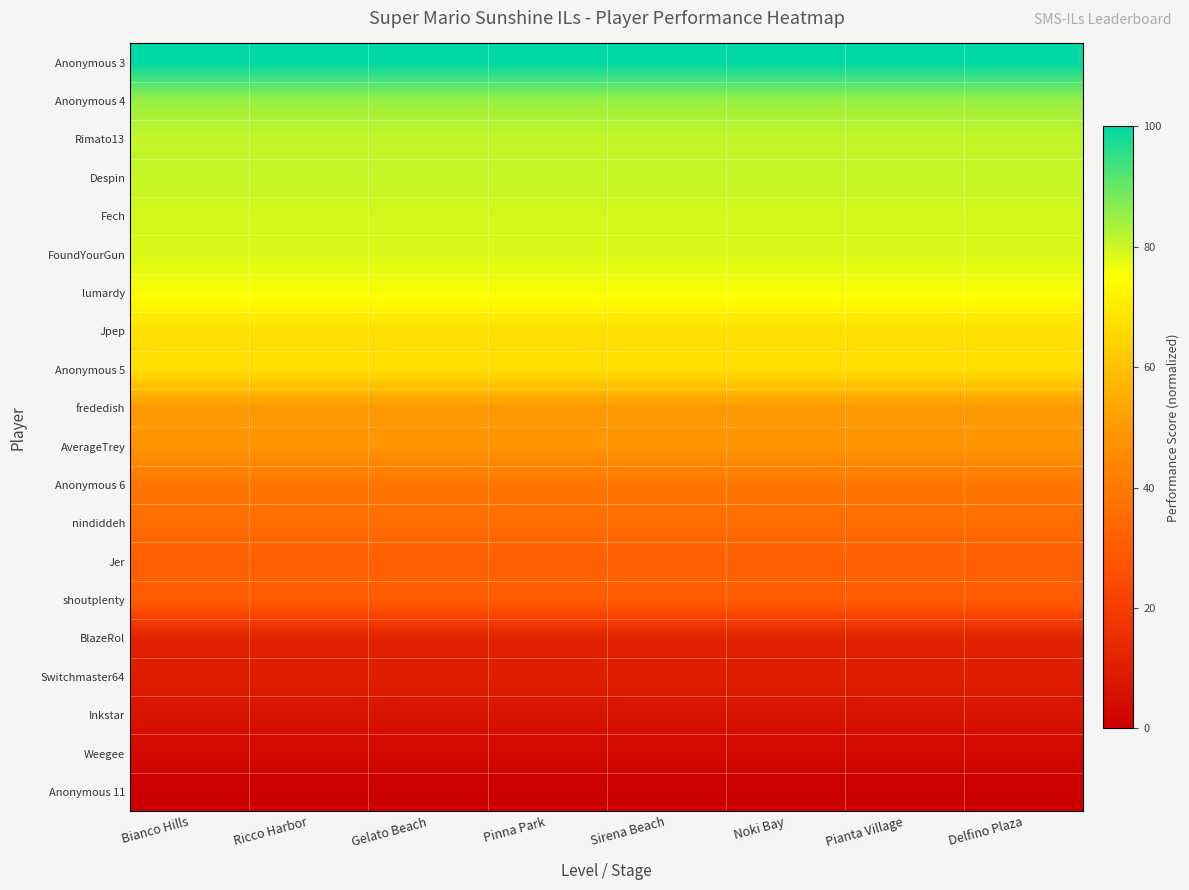

Count the number of categories in the chart.

8